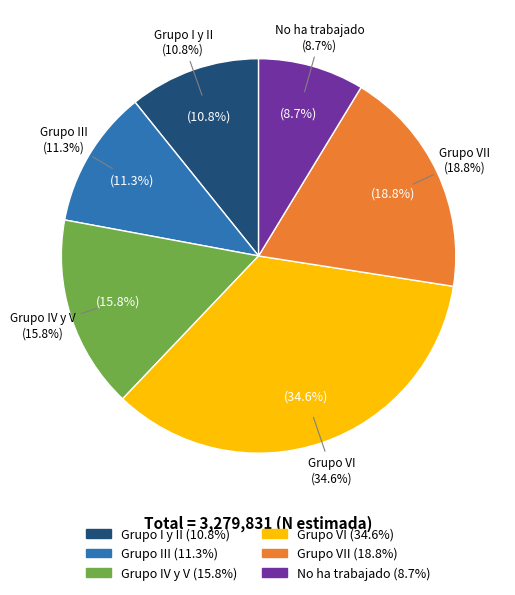

The Grupo III slice represents 1% of the pie. True or false?

False